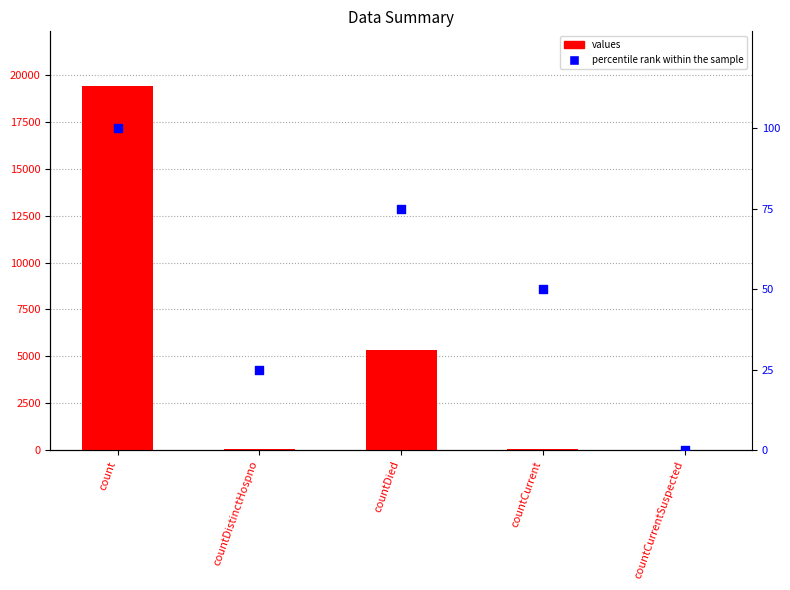

At which category is the sum across all series the highest?

count